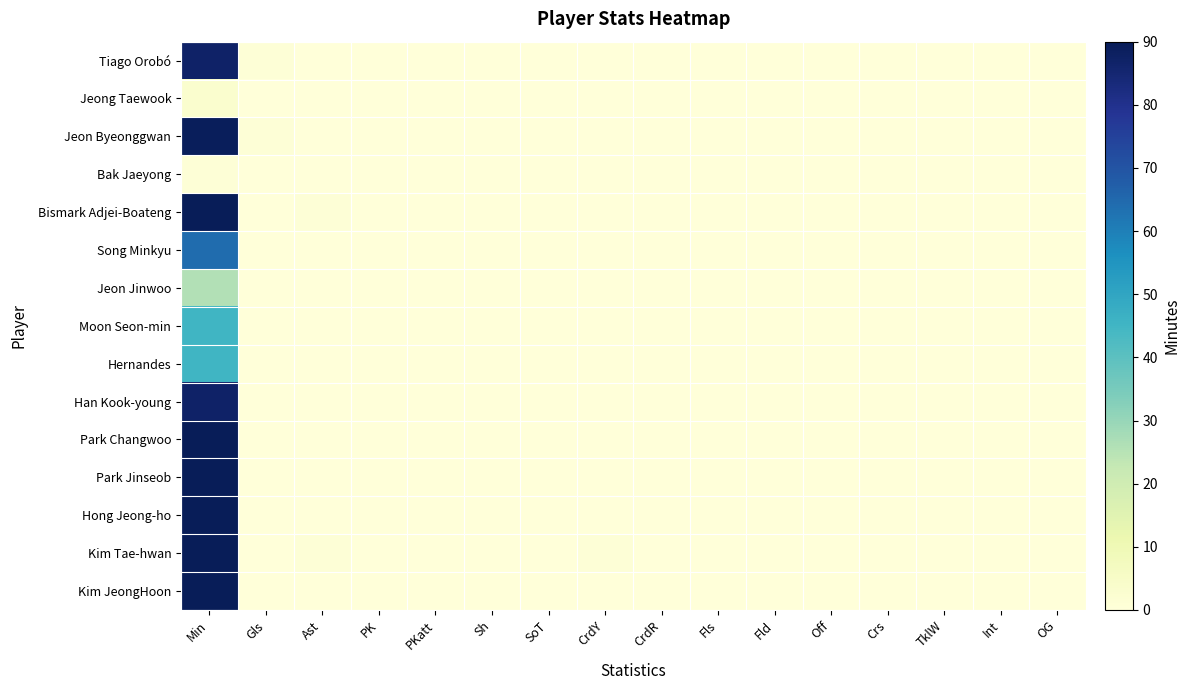

How many series are shown in this chart?

15